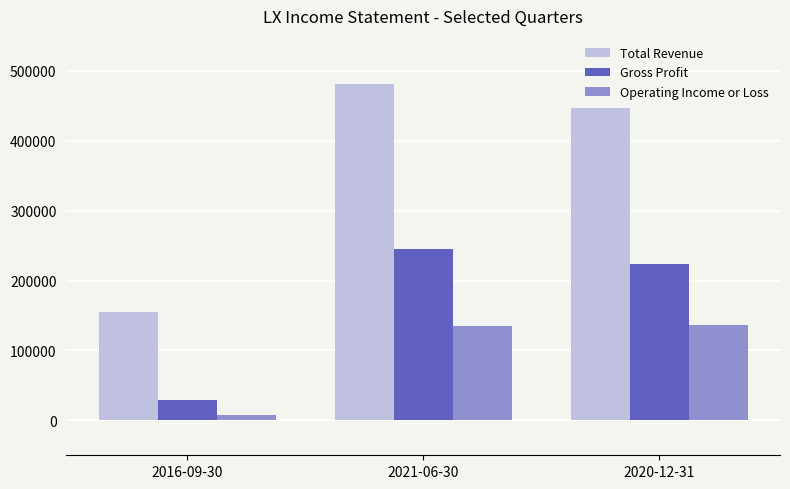

At which label does Operating Income or Loss reach its minimum?

2016-09-30